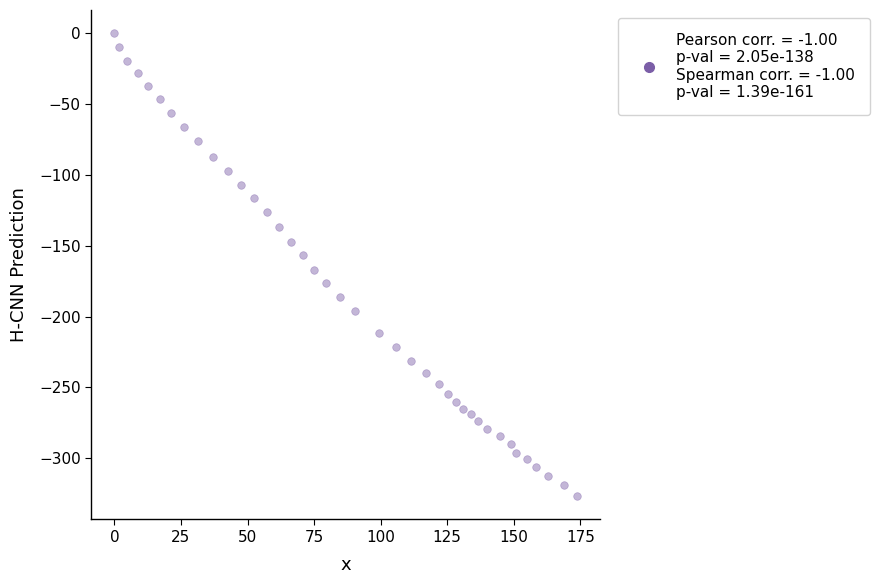

What is the range of X values (max minus min)?

173.8